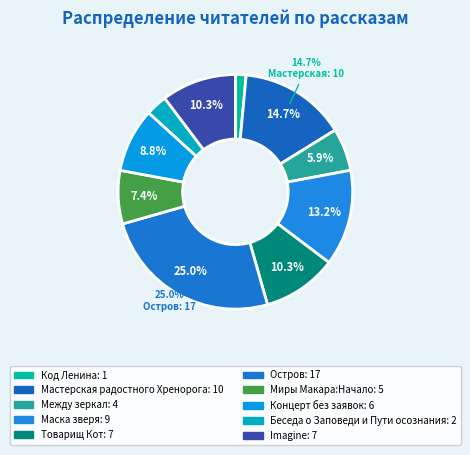

Count the number of slices in the pie.

10